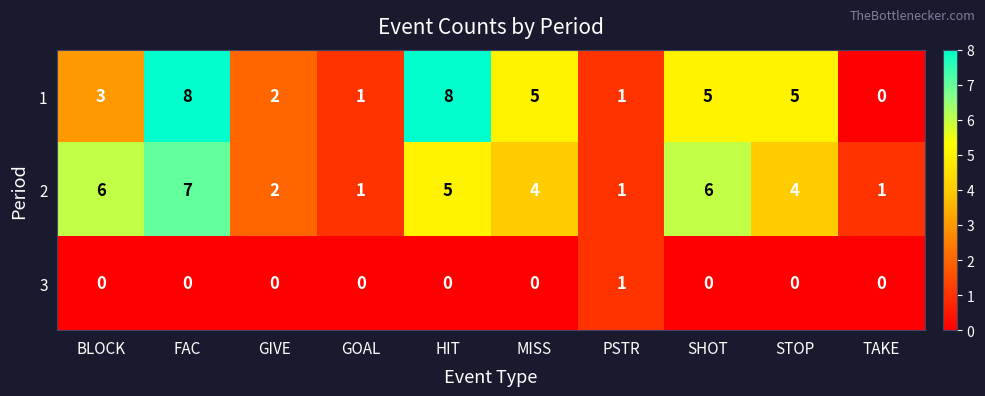

Count the number of categories in the chart.

10